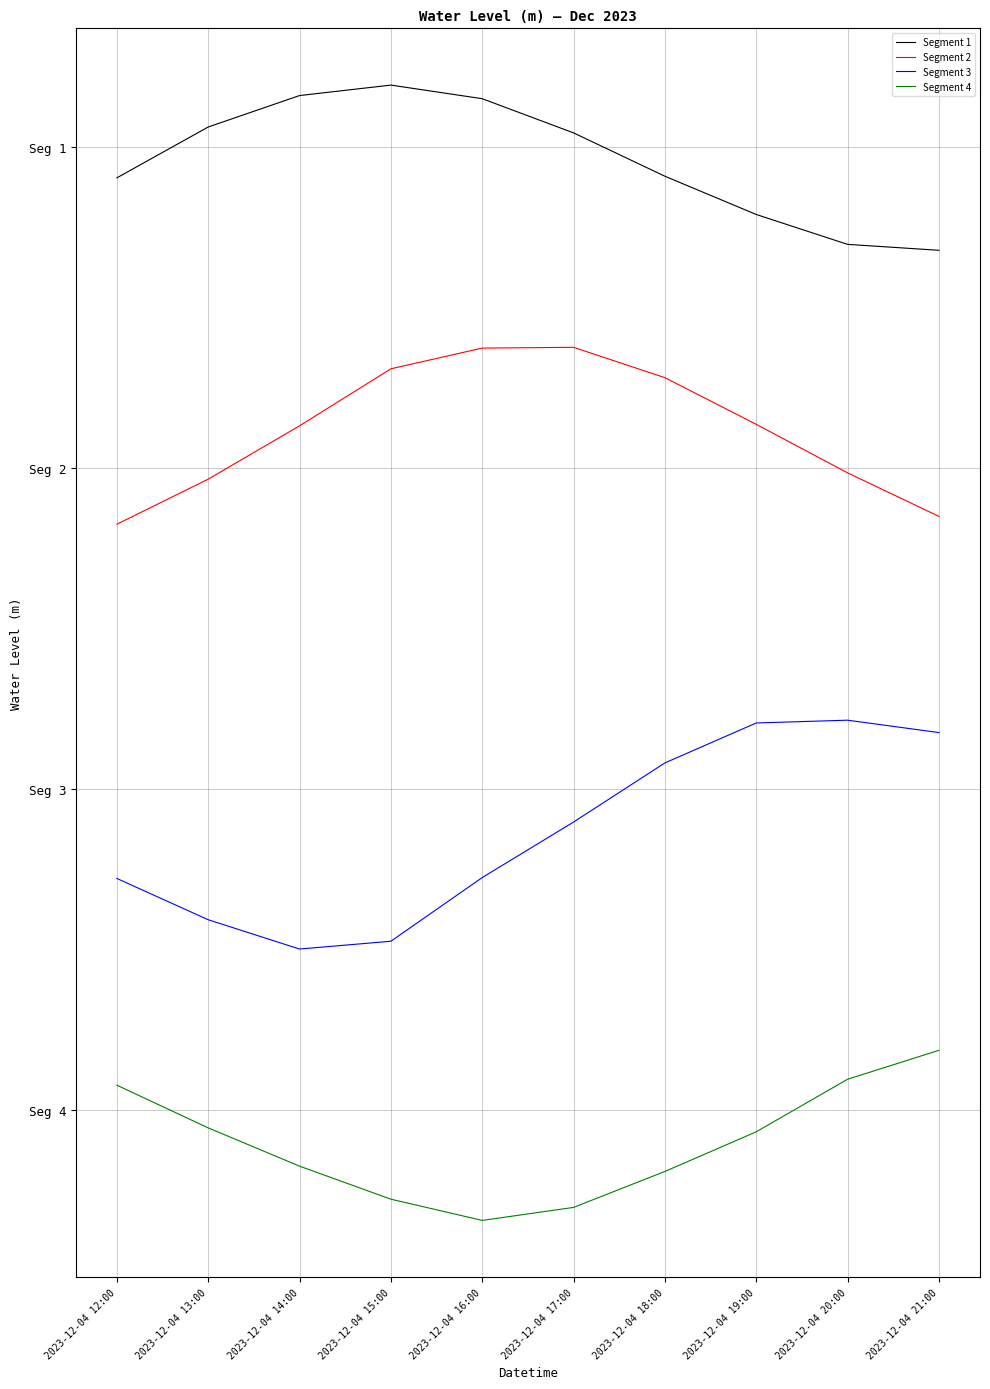

Does the chart display data point markers on the line(s)?

No